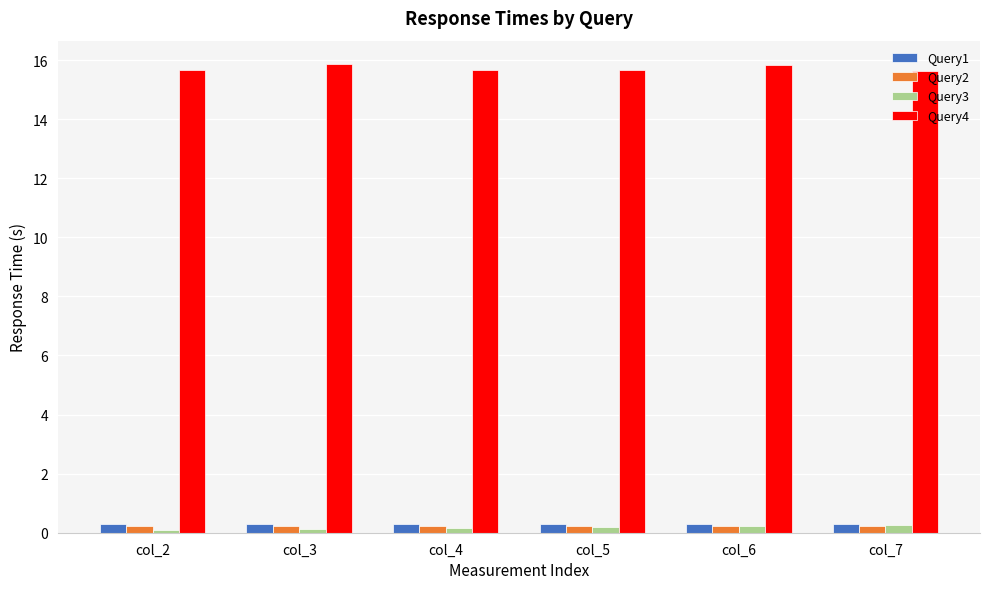

What is the difference between the highest and lowest values at col_7?

15.4